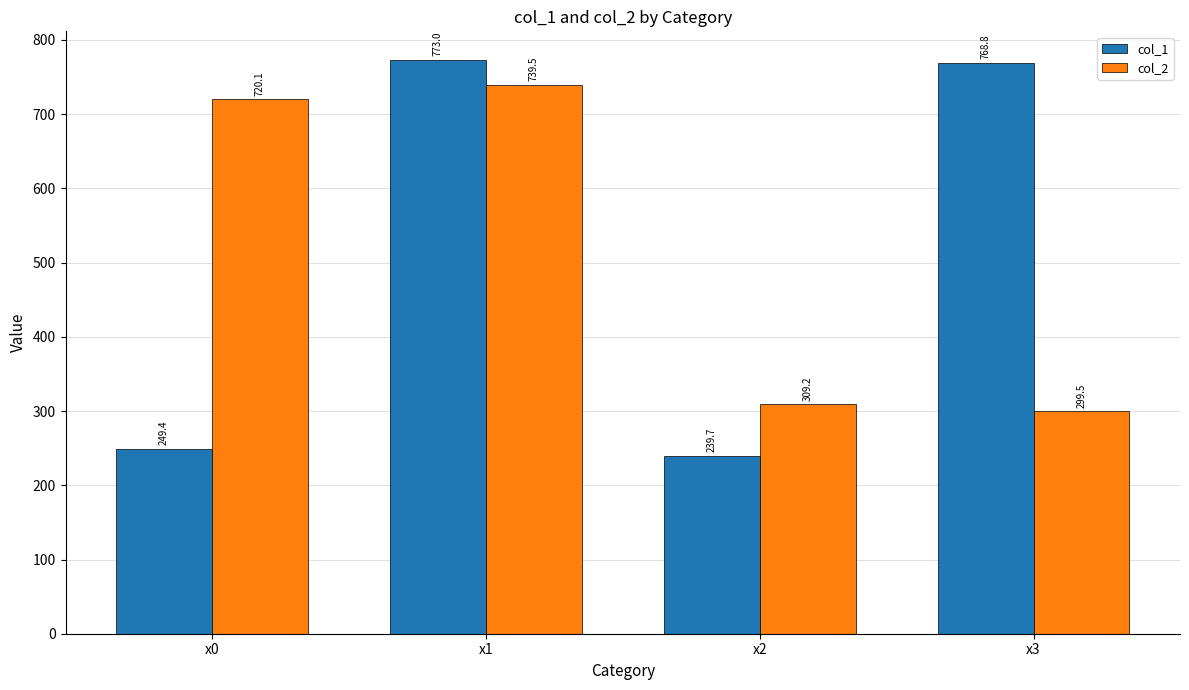

Count the number of categories in the chart.

4